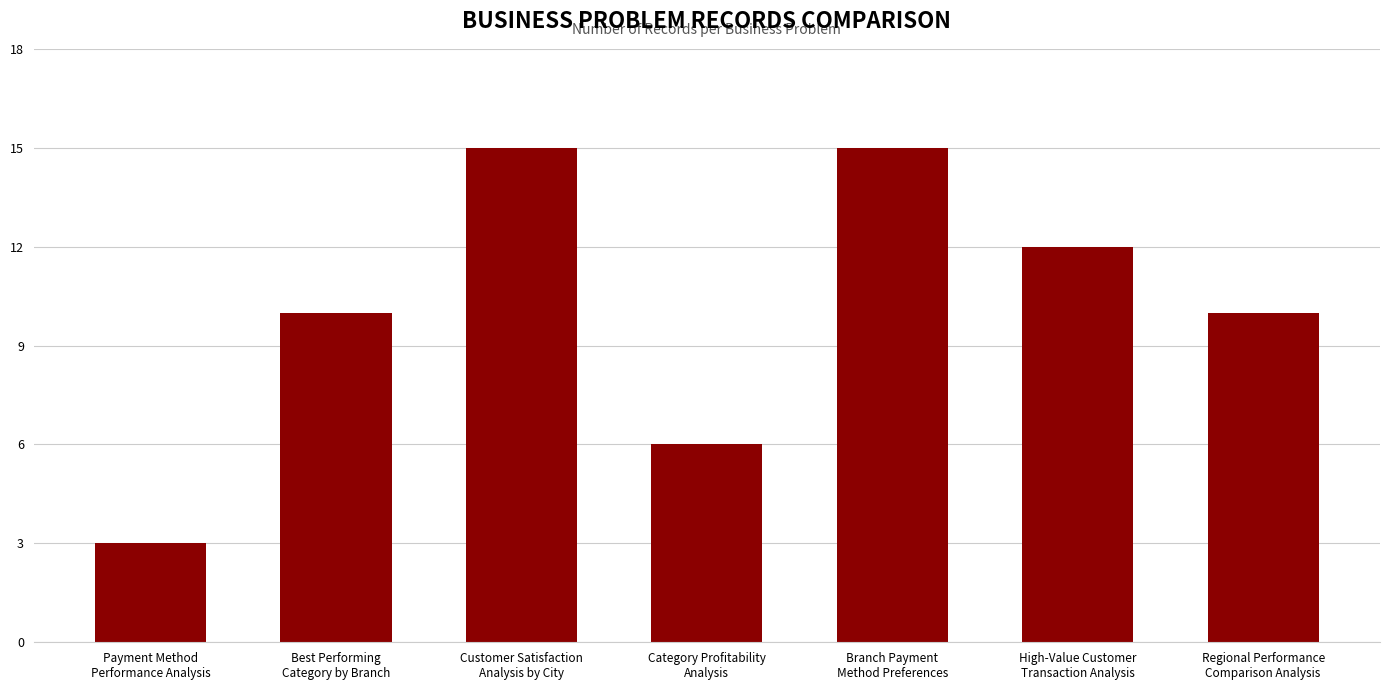

What is the greatest value displayed?

15